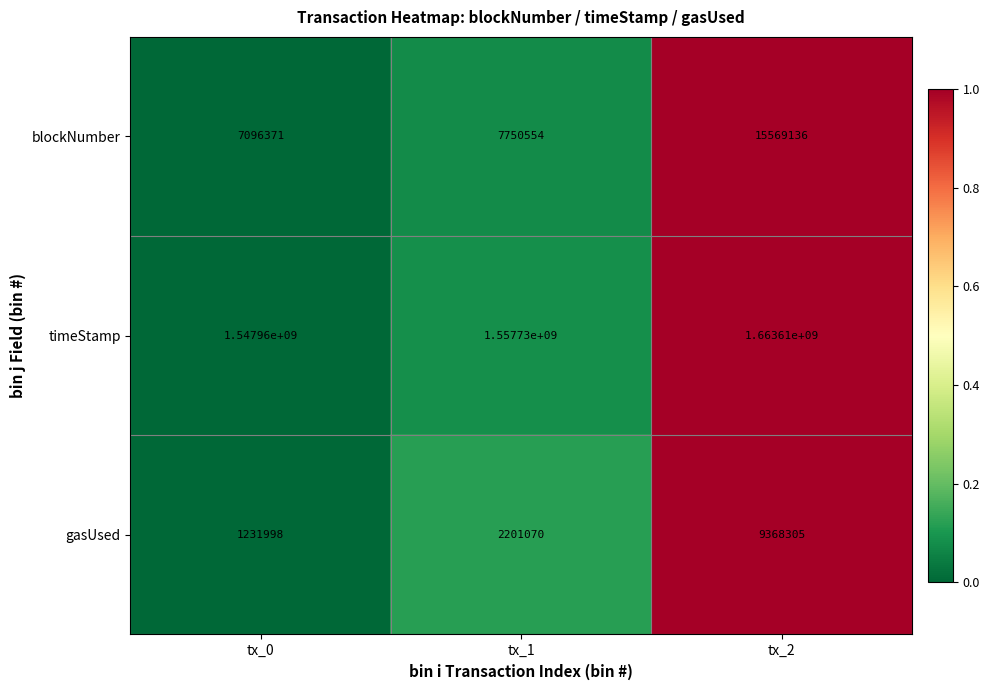

What is the approximate value of gasUsed at tx_1, to the nearest 50?

2201050